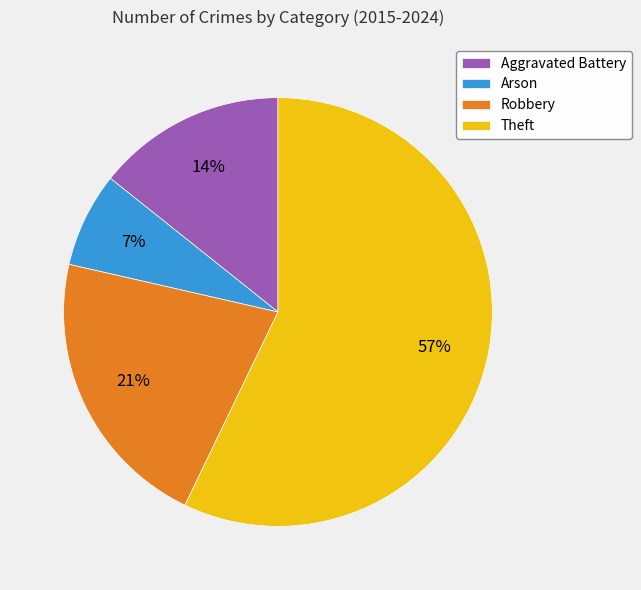

What is the ratio of the value at Arson to the value at Robbery?

0.3